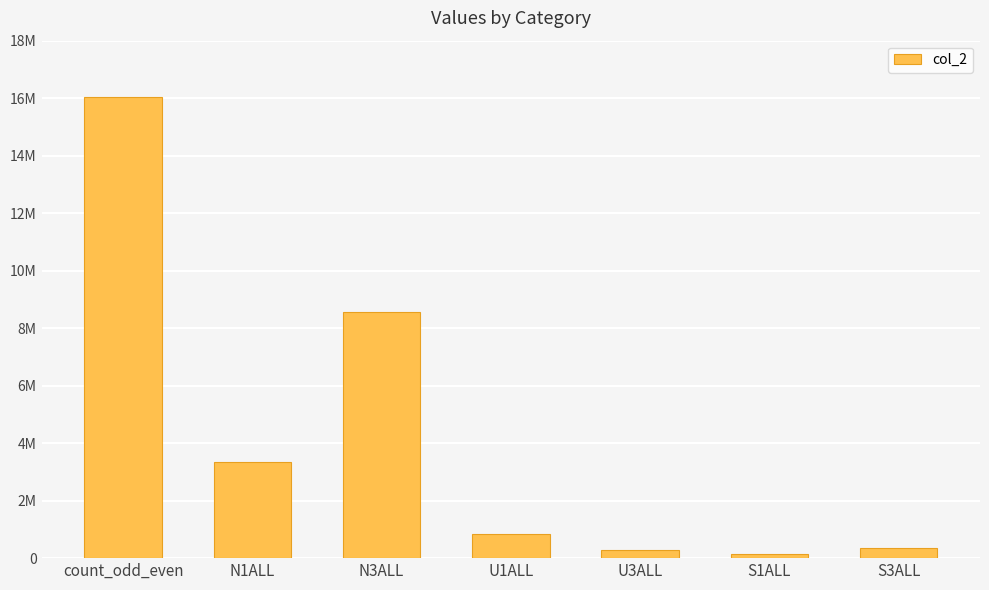

Reading left to right, list all the values displayed in this chart.

count_odd_even=16035917	N1ALL=3333895	N3ALL=8570152	U1ALL=837199	U3ALL=270477	S1ALL=132495	S3ALL=347422